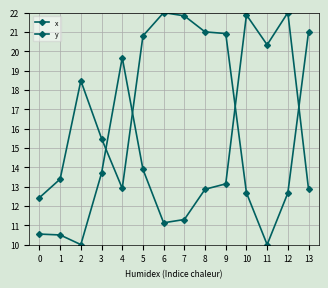

How many series are shown in this chart?

2